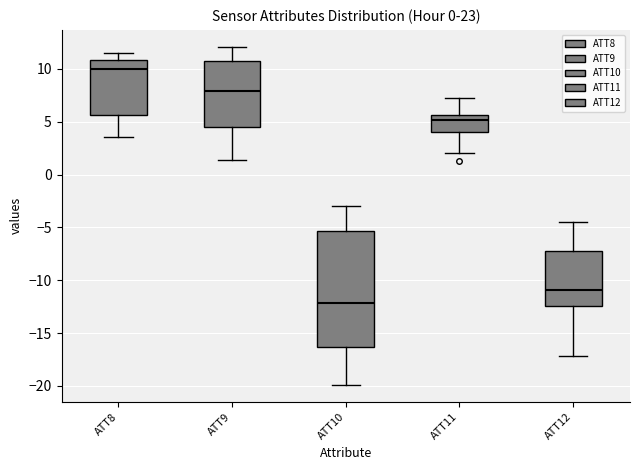

Reading left to right, transcribe this box plot: for each box, give where its median line is, the range the box spans, and where its two whiskers end, as read against the y-axis. The values are not printed on the chart, so give them approximately, as read against the axis.

ATT8: median 10.0, box 5.5 to 11.0, whiskers 3.5 to 11.5
ATT9: median 8.0, box 4.5 to 11.0, whiskers 1.5 to 12.0
ATT10: median -12.0, box -16.5 to -5.5, whiskers -20.0 to -3.0
ATT11: median 5.0, box 4.0 to 5.5, whiskers 2.0 to 7.0
ATT12: median -11.0, box -12.5 to -7.0, whiskers -17.0 to -4.5